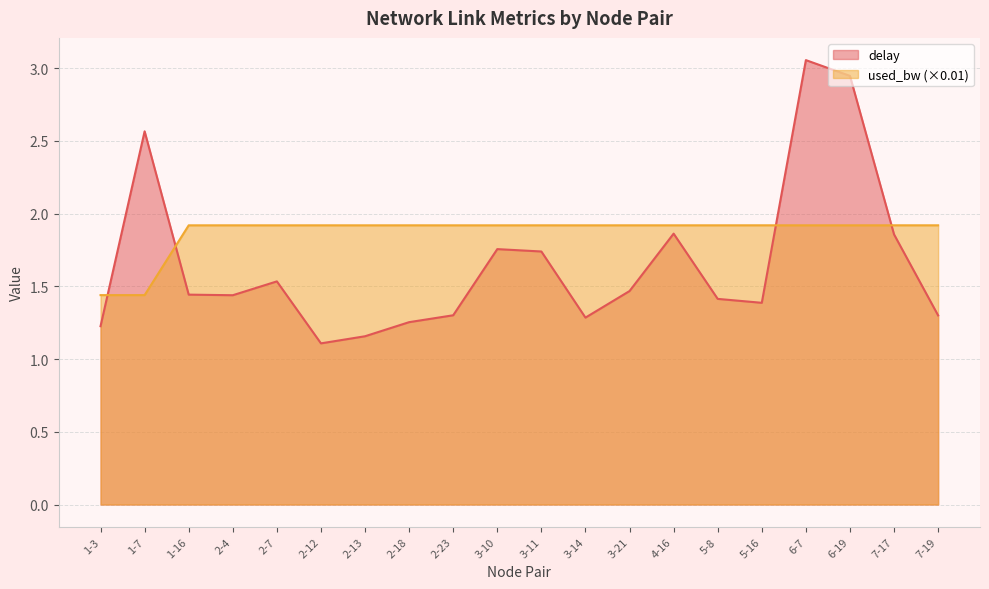

Rank the series at 2-13 from highest to lowest value.

used_bw (×0.01), delay